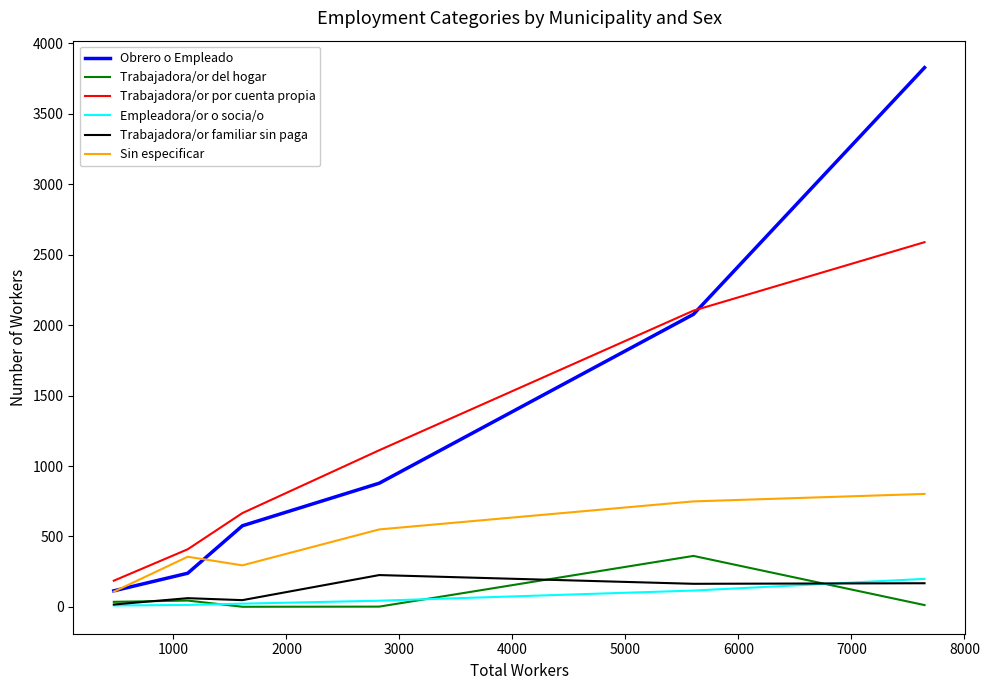

Which series has the largest range (max minus min)?

Obrero o Empleado